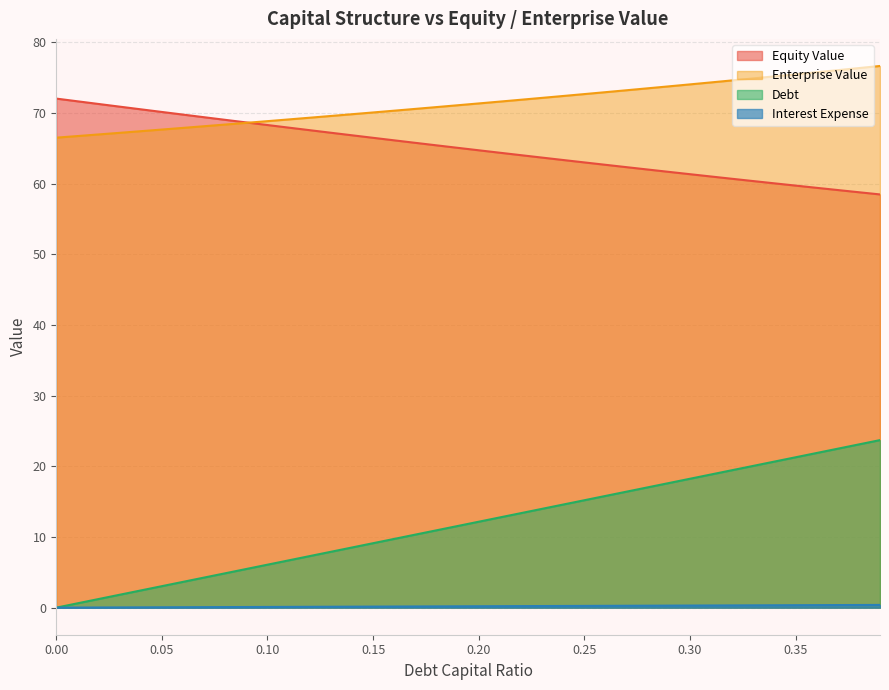

How many data points does each series have?

40